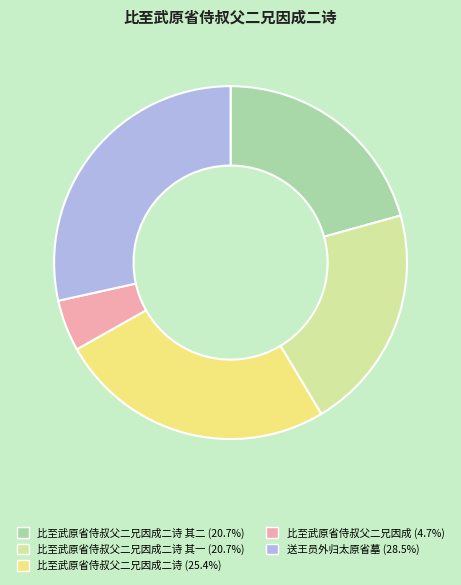

Is there a majority slice in this chart?

No